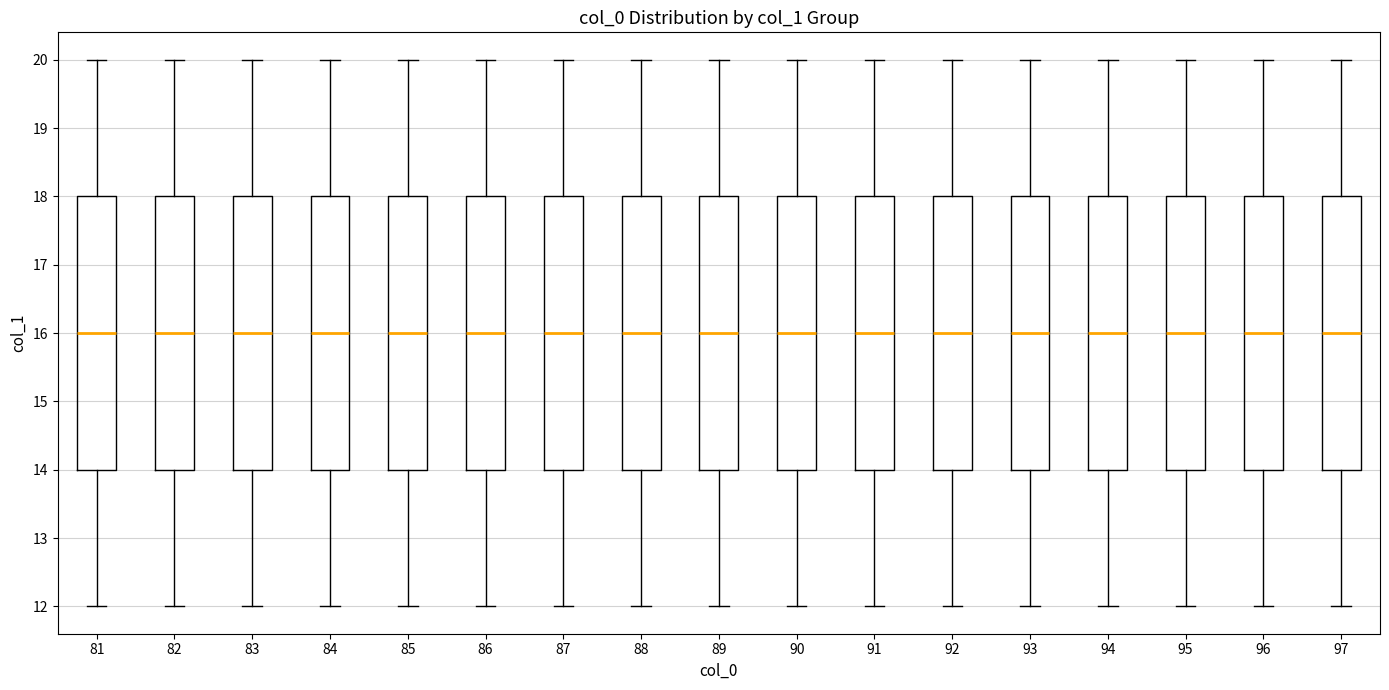

Where is the lower edge of the box at x = 84 on the y-axis? The values are not printed on the chart, so give them approximately, as read against the axis.

14